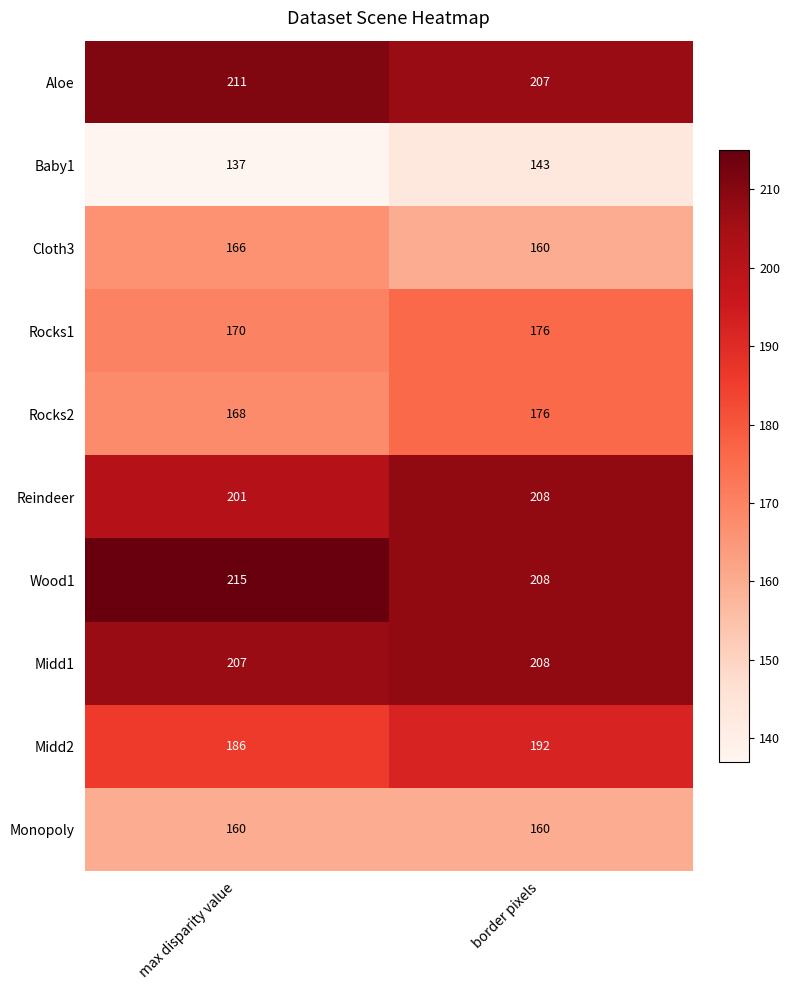

The Wood1 series shows 215 at max disparity value. True or false?

True